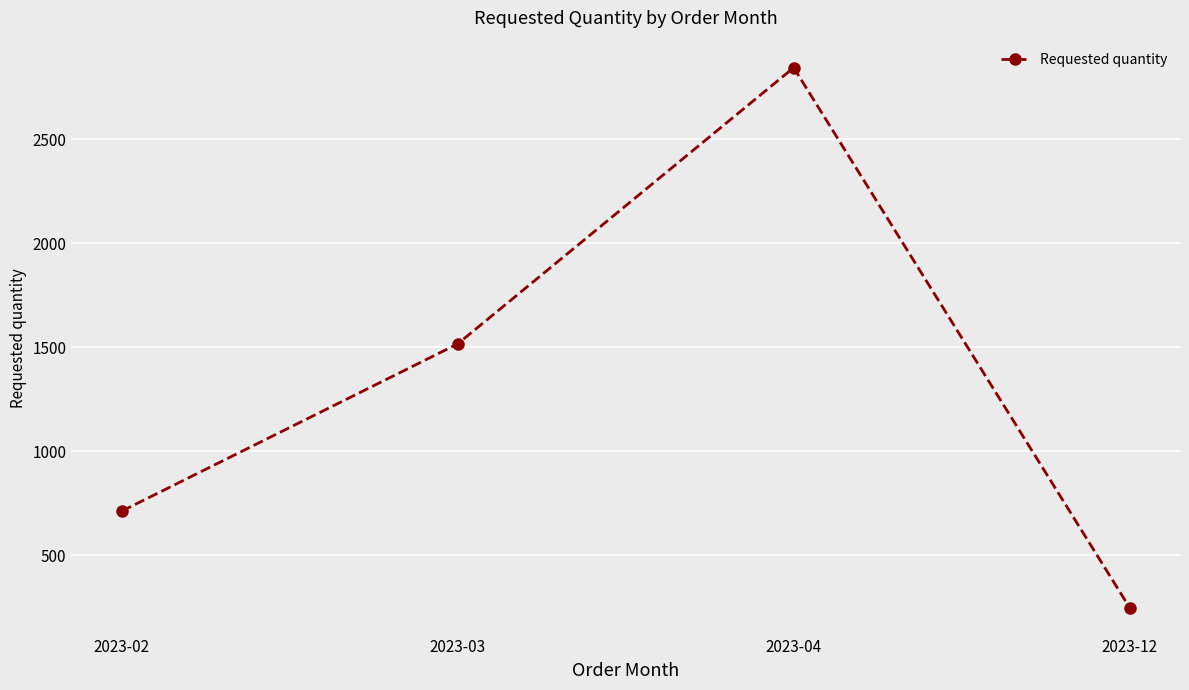

How many values are between 712 and 2844?

3